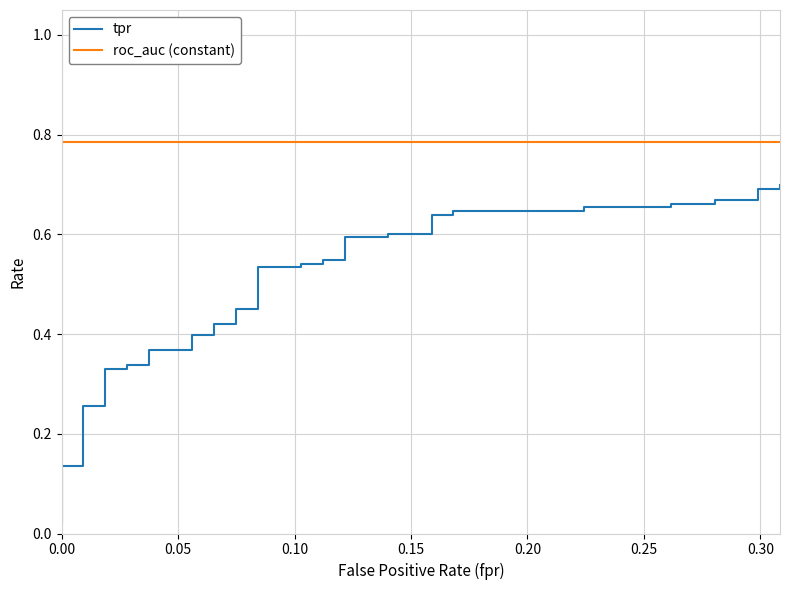

True or false: roc_auc (constant) and tpr intersect in this chart.

False